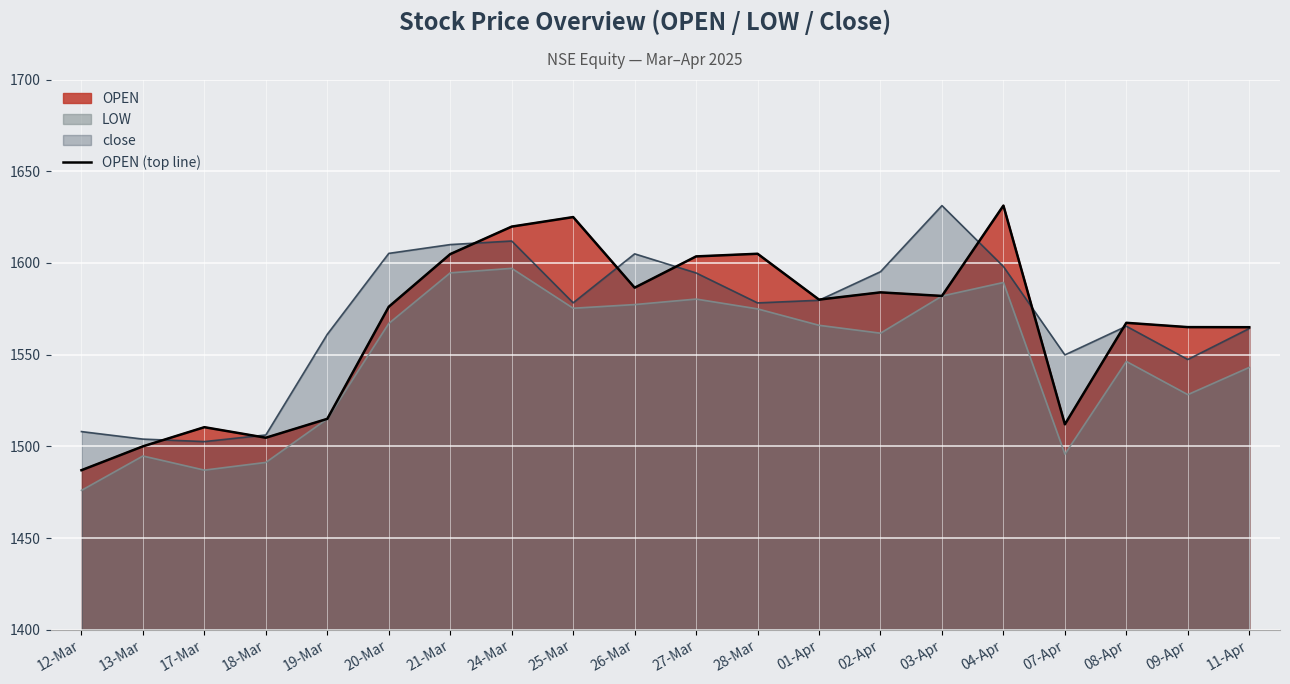

What is the change in value from 17-Mar to 07-Apr?

+1.5